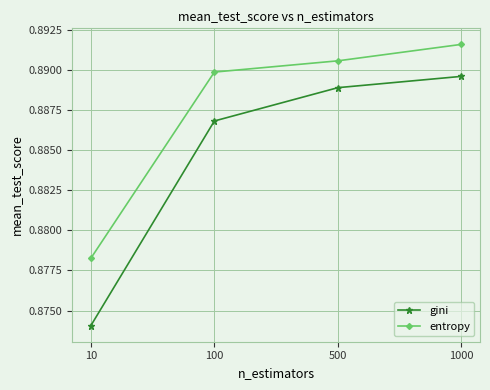

Rank the series by their maximum value, from lowest to highest.

gini, entropy